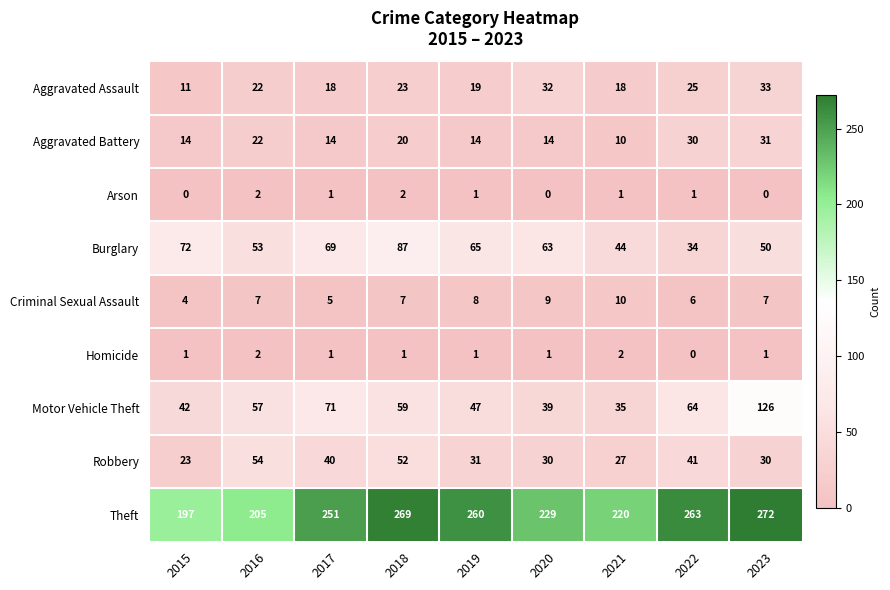

Which series has the largest range (max minus min)?

Motor Vehicle Theft